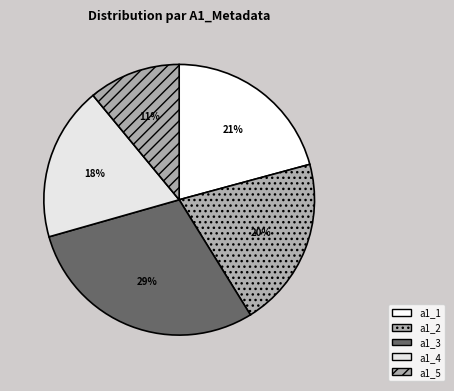

To the nearest percent, what percentage of the pie is a1_4?

18%